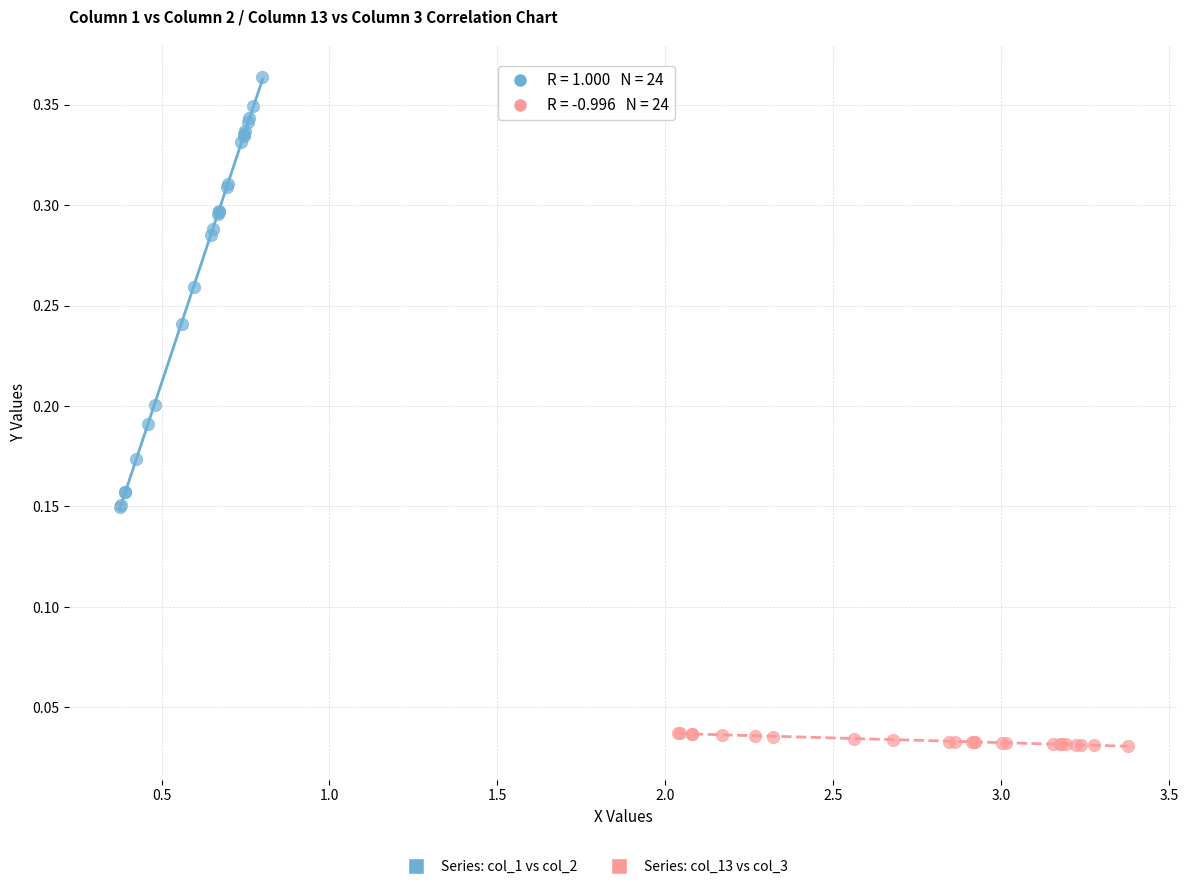

Which series reaches the maximum Y coordinate?

Series: col_1 vs col_2